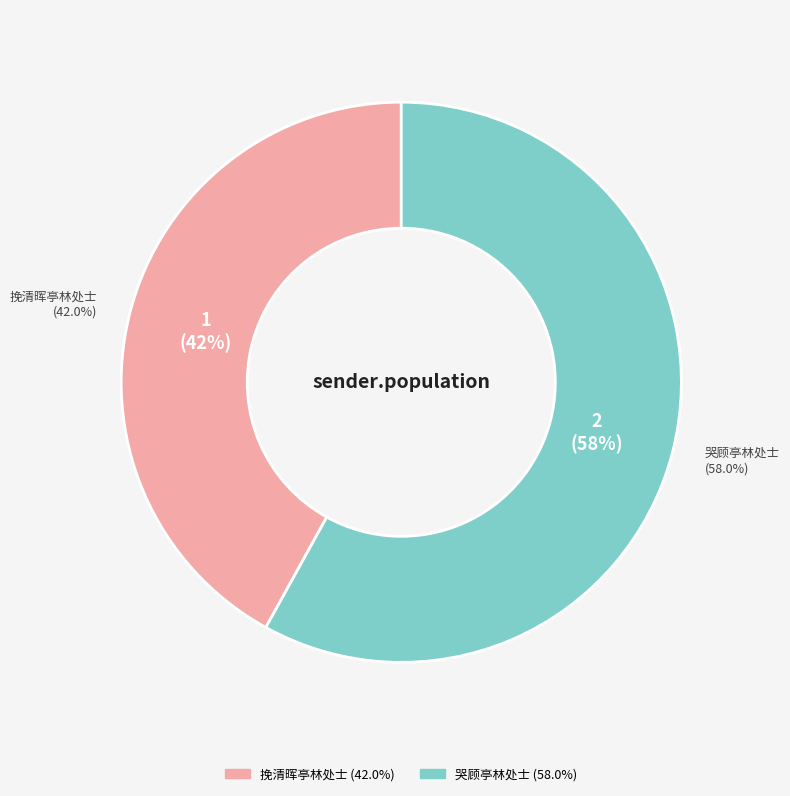

What is the smallest slice in the pie chart?

挽清晖亭林处士